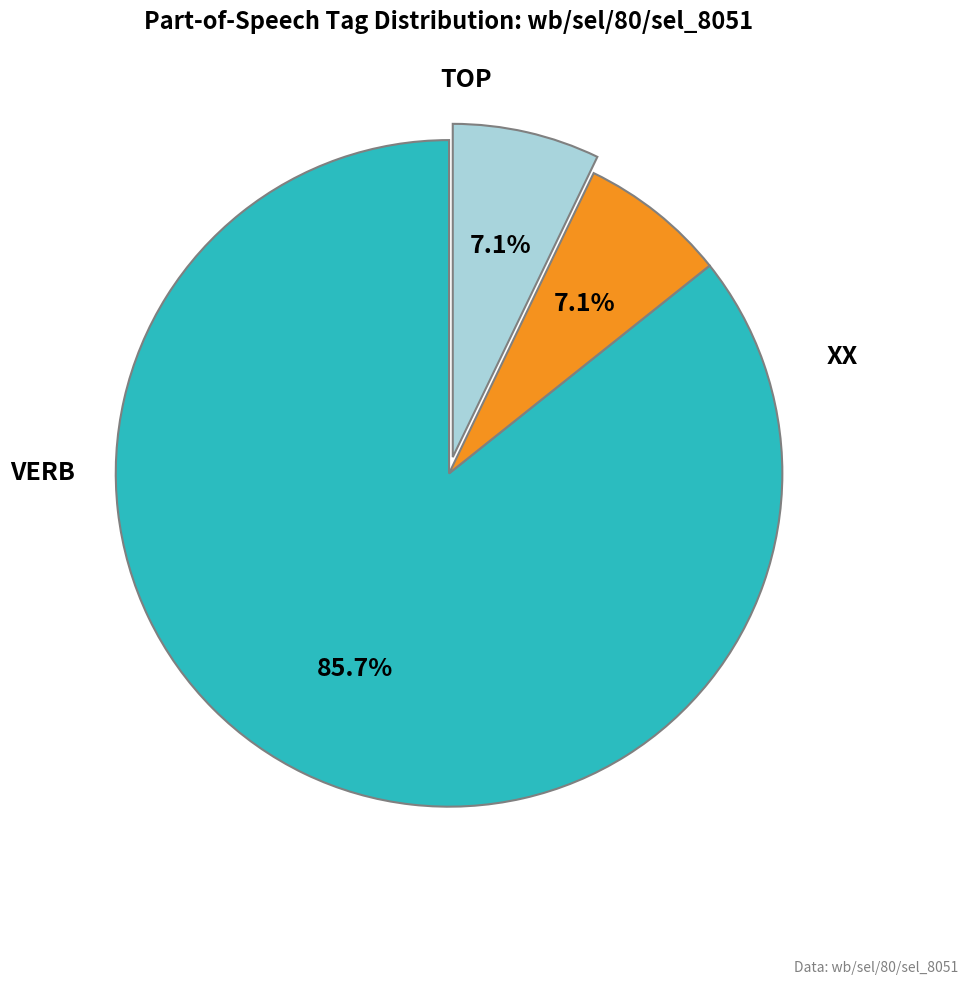

To the nearest percent, what is the difference between the largest and smallest slice percentages?

79%